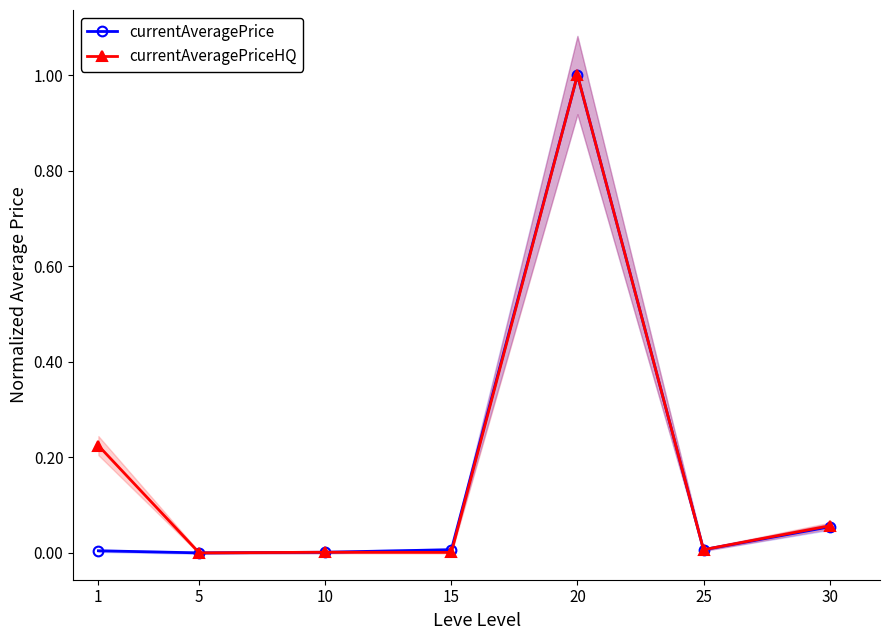

True or false: currentAveragePrice has a value of 0.0 at 25.

False